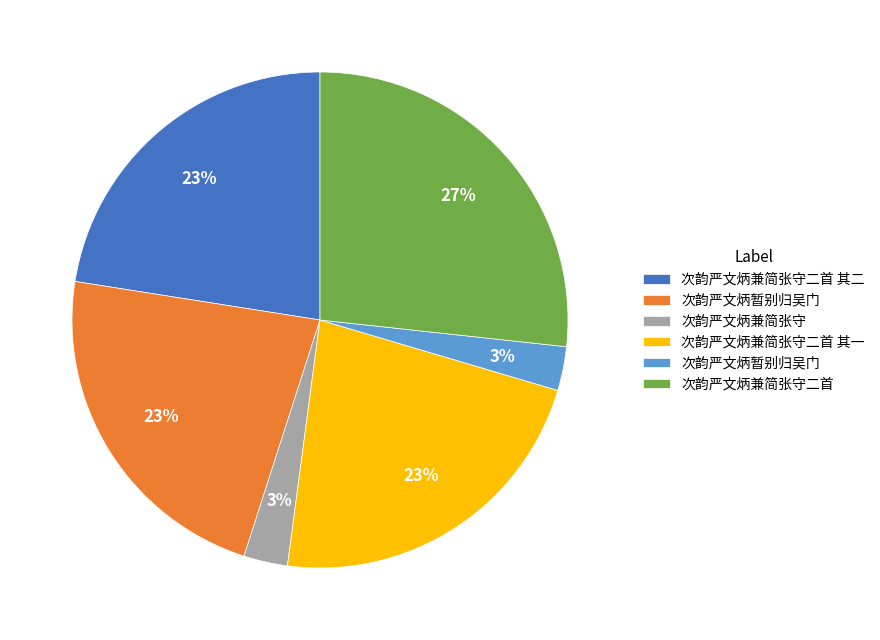

Is there any slice that represents more than half of the pie?

No